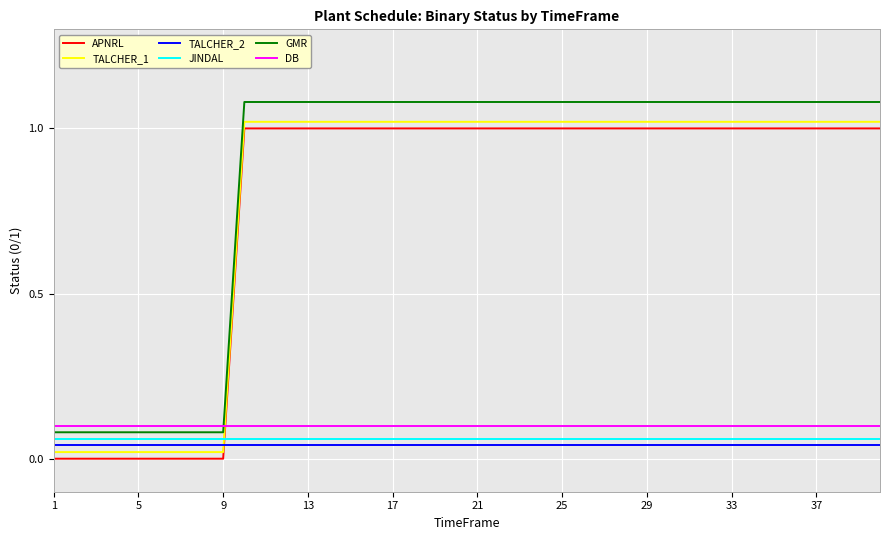

After their last crossing, which series has the higher values: GMR or DB?

GMR